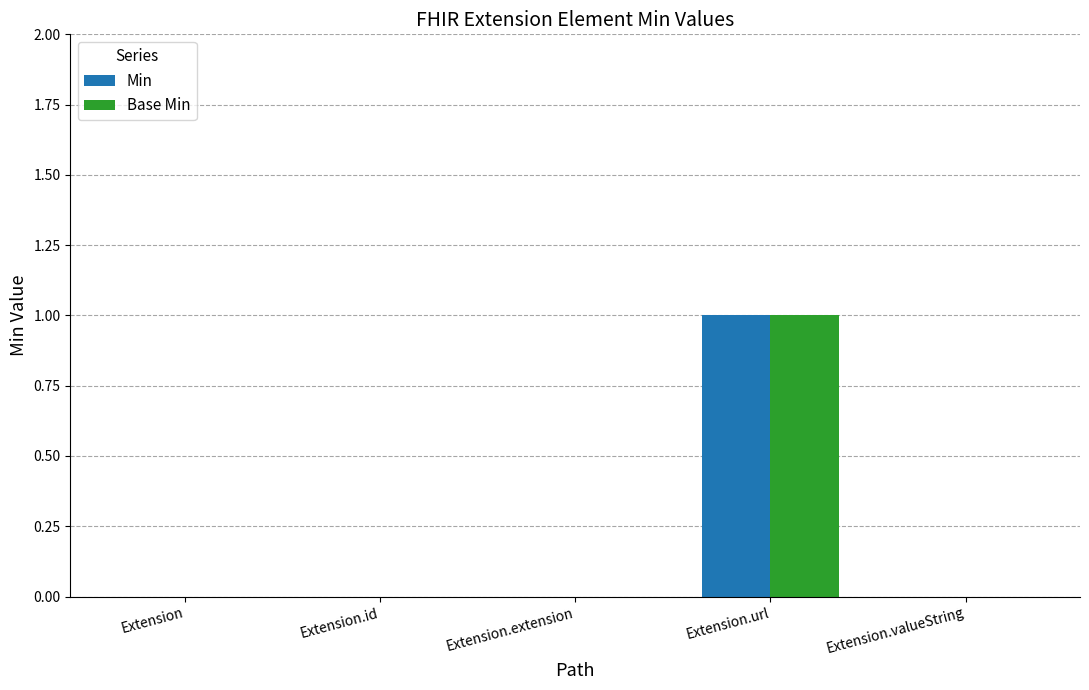

How many distinct data groups are displayed?

2